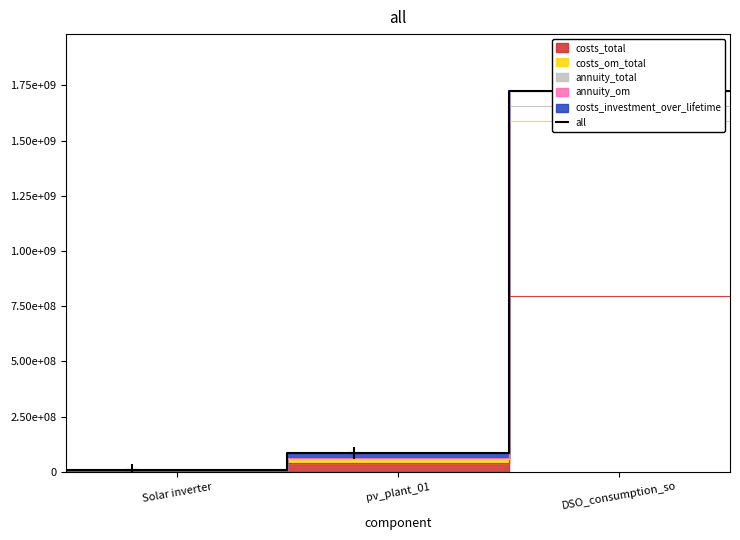

What is the difference between the maximum and minimum values?

1713262991.8